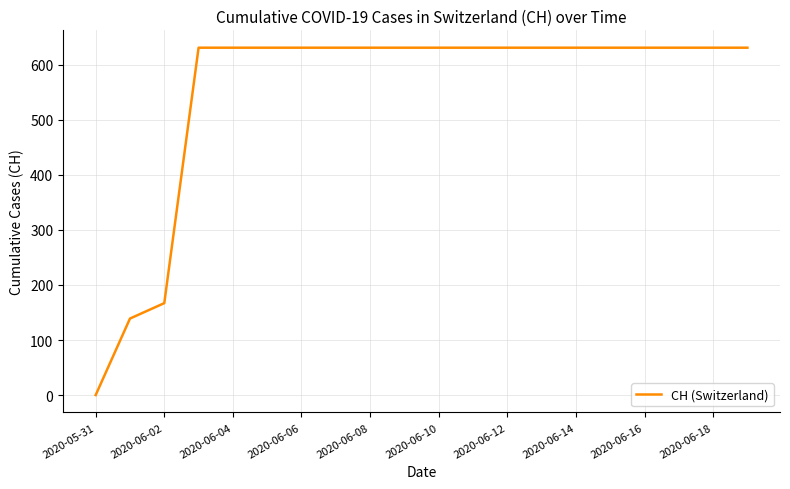

What is the greatest value displayed?

631